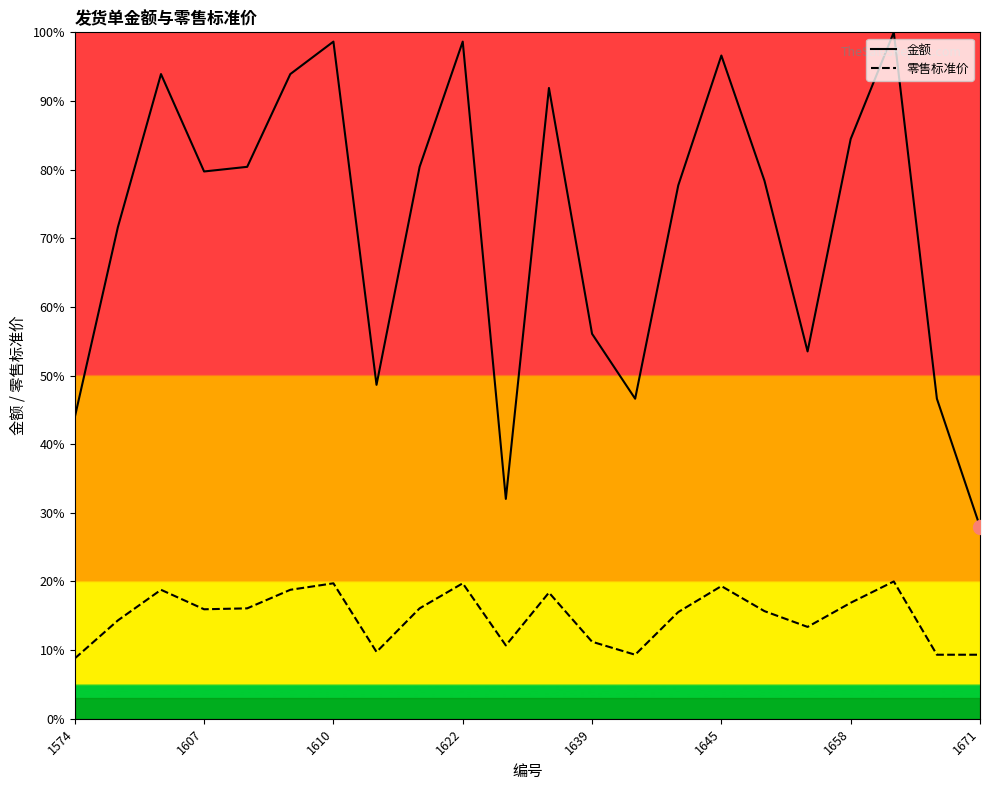

At which label does 零售标准价 reach its peak?

19